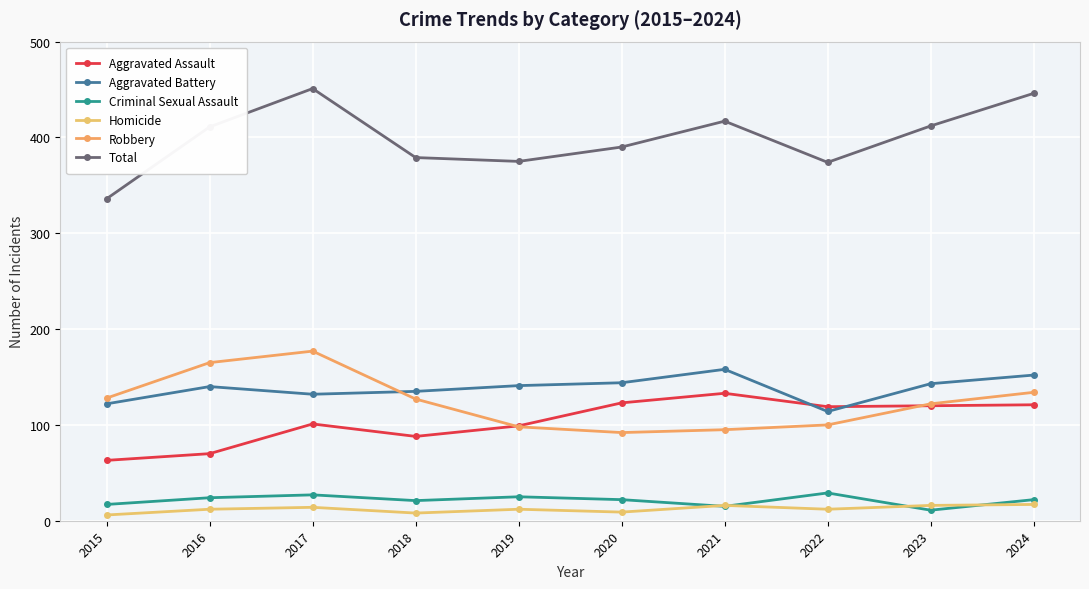

List the labels in order of Total value, smallest first.

2015, 2022, 2019, 2018, 2020, 2016, 2023, 2021, 2024, 2017